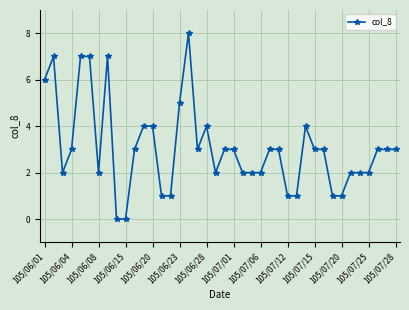

What is the maximum value shown in the chart?

8